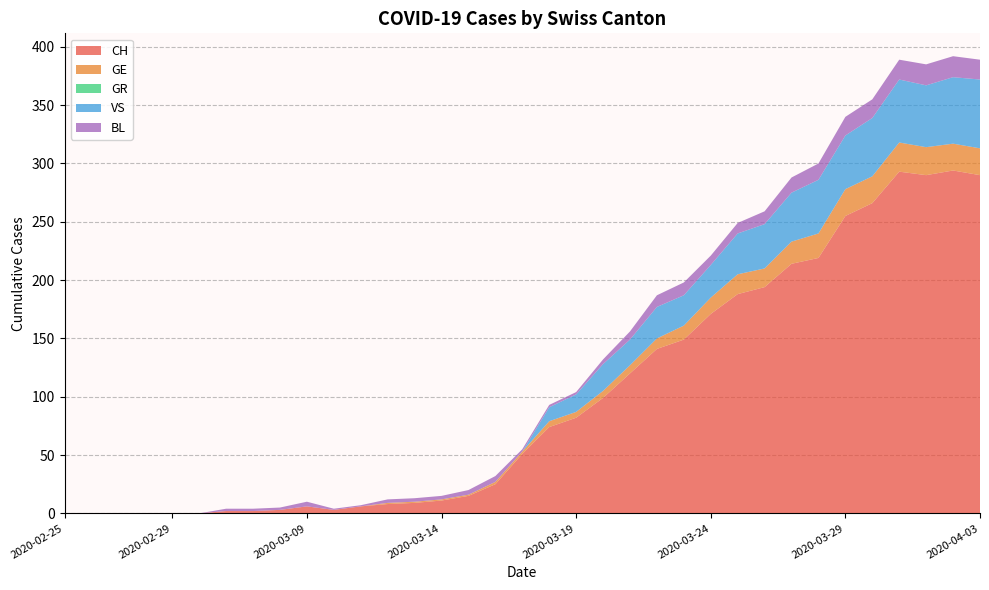

Reading left to right, extract all data points from this chart.

CH: 0	0	0	0	0	0	2	2	3	6	3	6	8	9	11	15	25	51	74	82	99	120	141	149	171	188	194	214	219	255	266	293	290	294	290
GE: 0	0	0	0	0	0	0	0	0	0	0	0	1	1	1	1	2	2	5	5	6	7	9	12	14	17	16	19	21	23	23	25	24	23	23
GR: 0	0	0	0	0	0	0	0	0	0	0	0	0	0	0	0	0	0	0	0	0	0	0	0	0	0	0	0	0	0	0	0	0	0	0
VS: 0	0	0	0	0	0	0	0	0	0	0	0	0	0	0	0	0	0	12	15	23	22	27	26	28	35	38	42	46	46	50	54	53	57	59
BL: 0	0	0	0	0	0	2	2	2	4	1	1	3	3	3	4	5	2	2	2	4	7	10	11	8	9	11	13	14	16	16	17	18	18	17